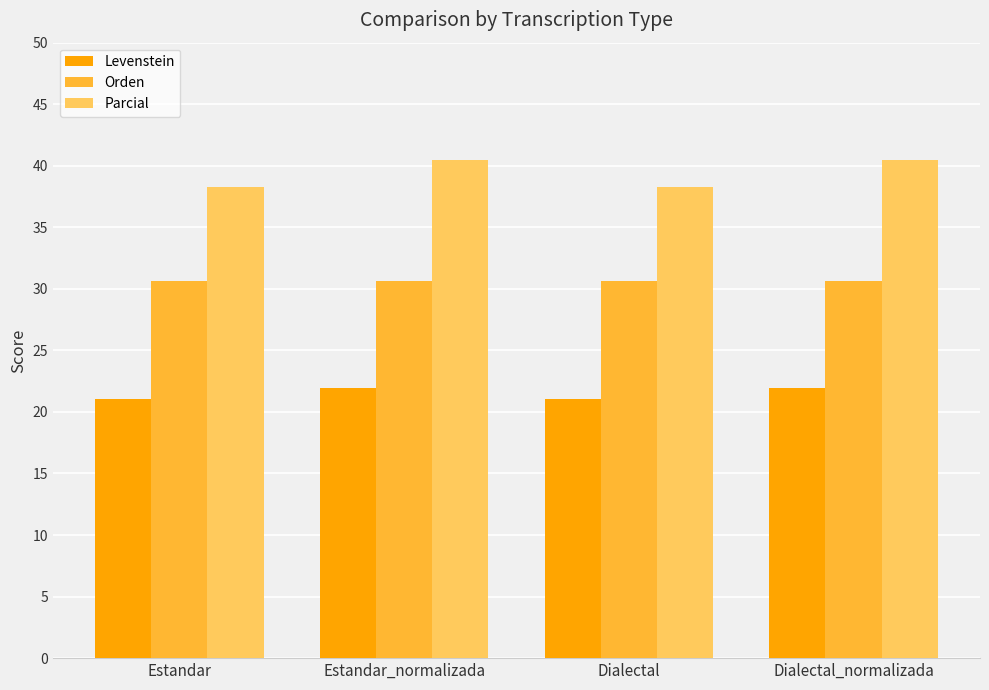

What is the difference between the maximum and minimum values in the Levenstein series?

0.9